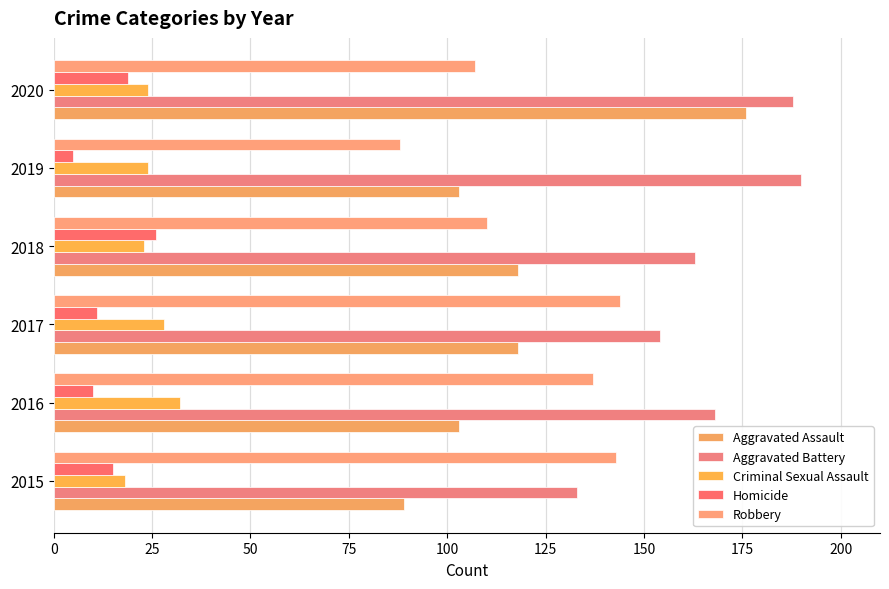

Reading left to right, transcribe all the data shown in this chart.

Aggravated Assault: 89	103	118	118	103	176
Aggravated Battery: 133	168	154	163	190	188
Criminal Sexual Assault: 18	32	28	23	24	24
Homicide: 15	10	11	26	5	19
Robbery: 143	137	144	110	88	107